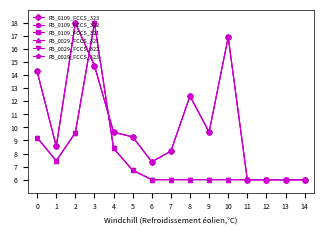

Does the chart have visible grid lines?

No